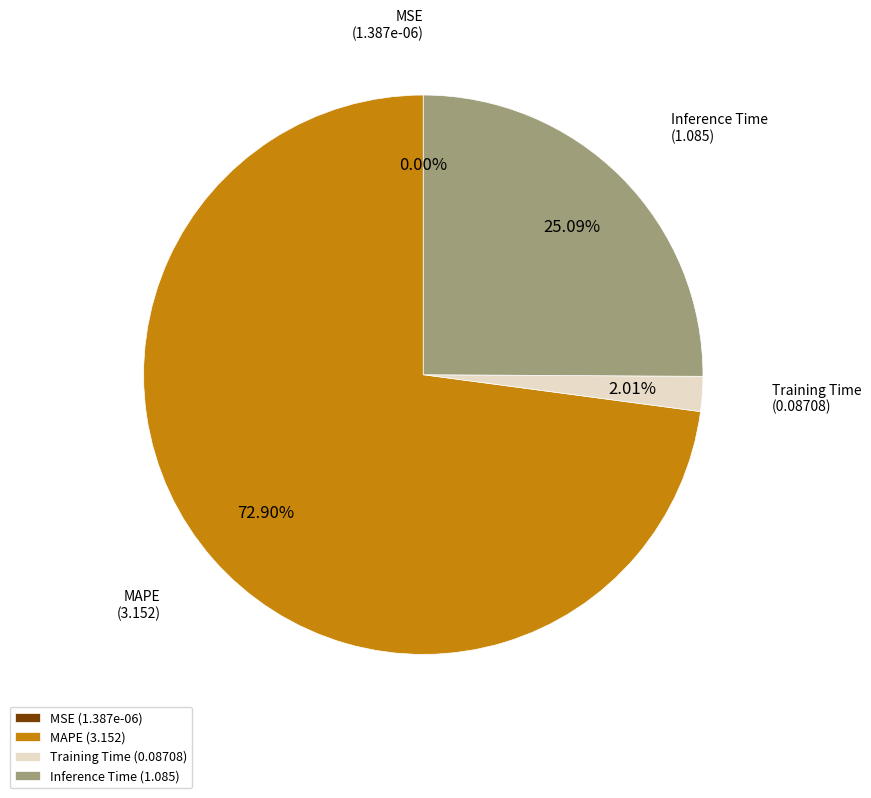

Does Training Time (0.08708) represent more than half of the total?

No